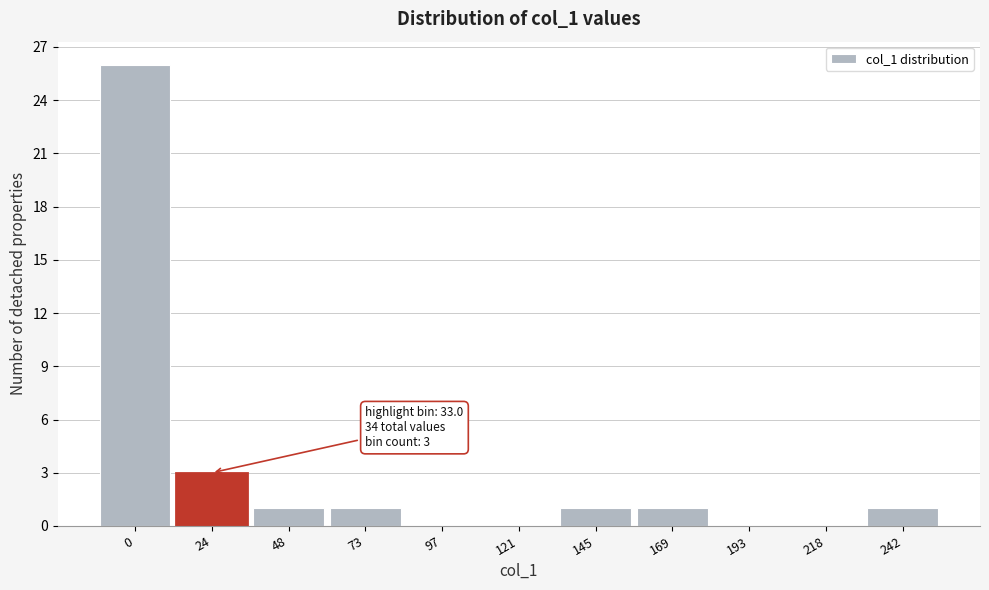

Reading right to left, transcribe all the data shown in this chart.

242=1	218=0	193=0	169=1	145=1	121=0	97=0	73=1	48=1	24=3	0=26